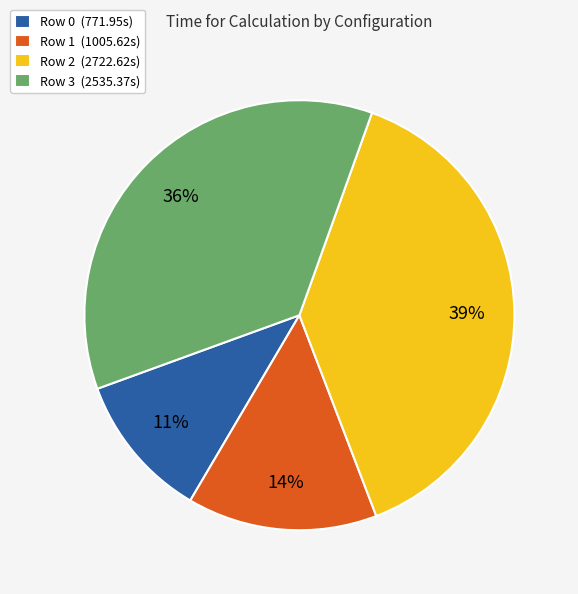

To the nearest percent, what is the combined percentage of Row 3 and Row 1?

50%